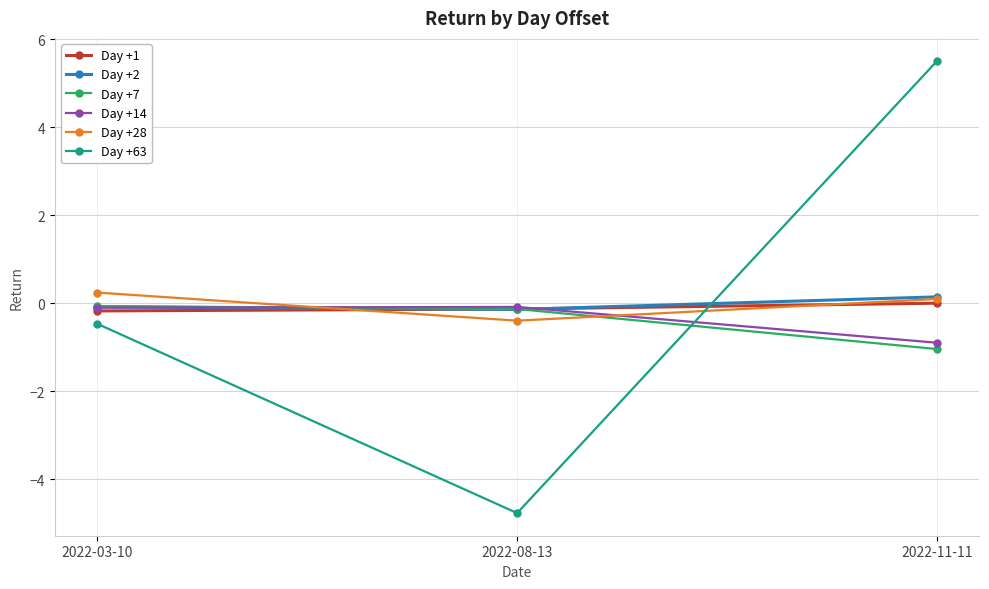

At how many categories does at least one series exceed 0?

2